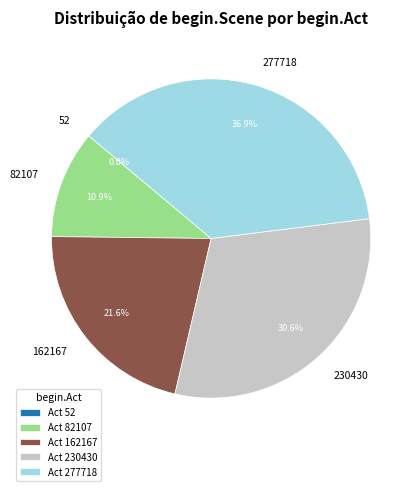

Combined, what portion of the pie is 277718 and 162167?

58.5%